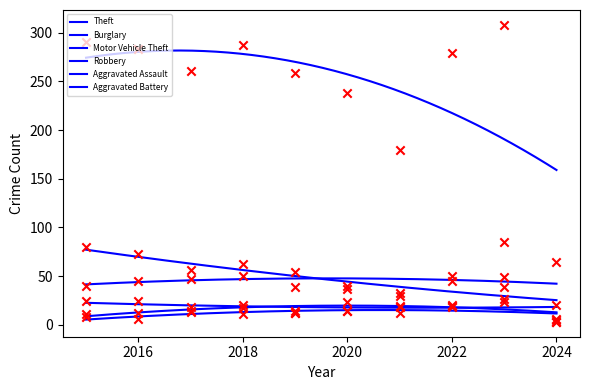

Which series contains the lowest Y value?

Robbery